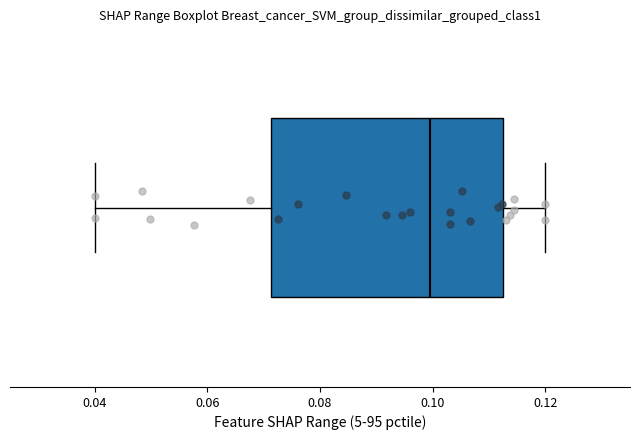

Where does the right whisker of the box end on the x-axis? The values are not printed on the chart, so give them approximately, as read against the axis.

0.120